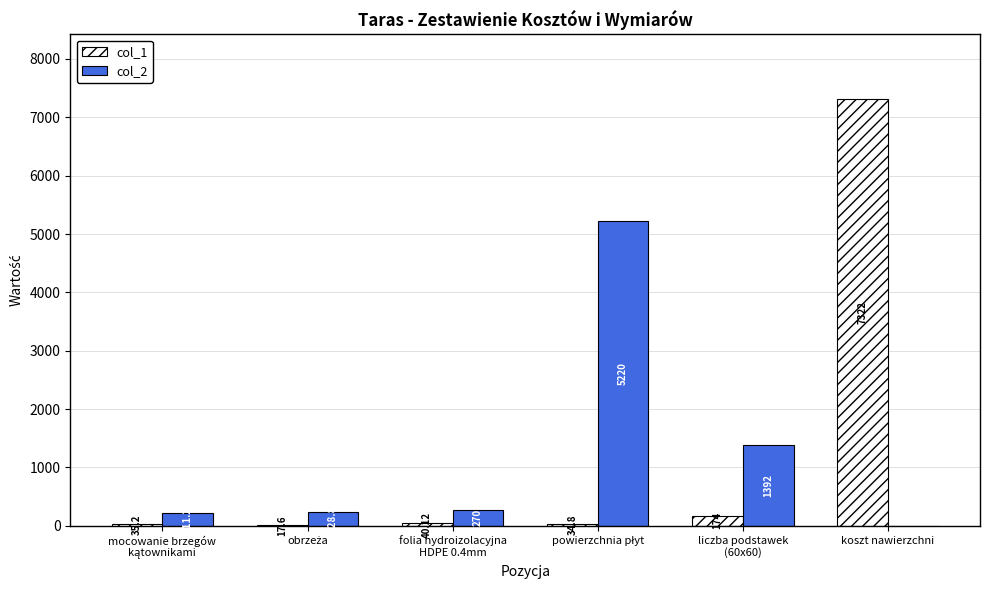

At which category is the sum across all series the highest?

koszt nawierzchni